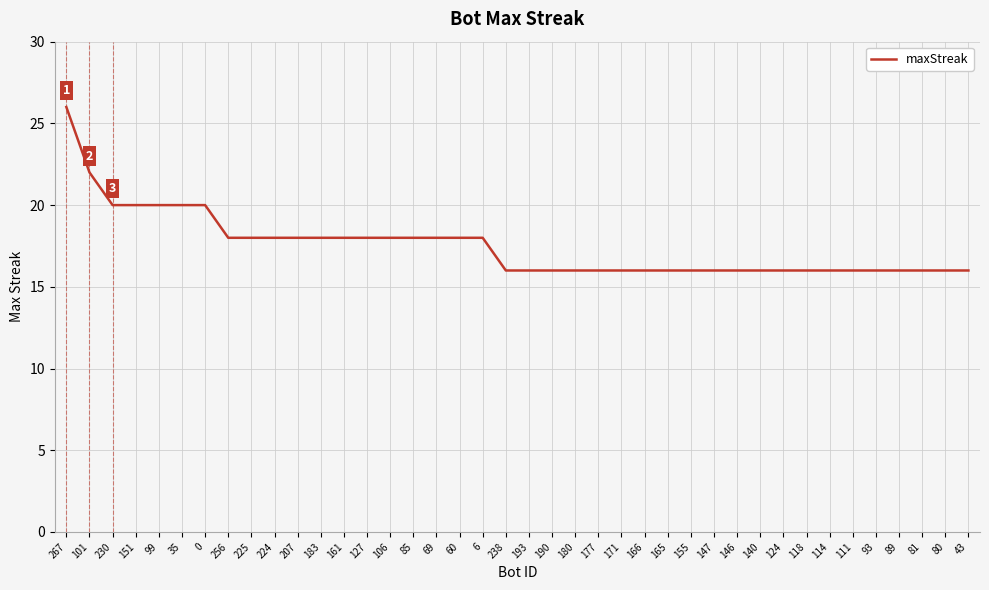

Reading left to right, extract all data points from this chart.

267=26	101=22	230=20	151=20	99=20	35=20	0=20	256=18	225=18	224=18	207=18	183=18	161=18	127=18	106=18	85=18	69=18	60=18	6=18	238=16	193=16	190=16	180=16	177=16	171=16	166=16	165=16	155=16	147=16	146=16	140=16	124=16	118=16	114=16	111=16	93=16	89=16	81=16	80=16	43=16